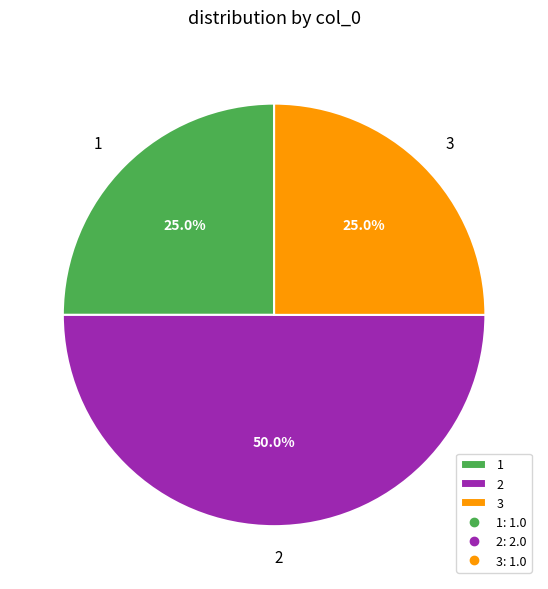

Is 3 the majority of the pie?

No